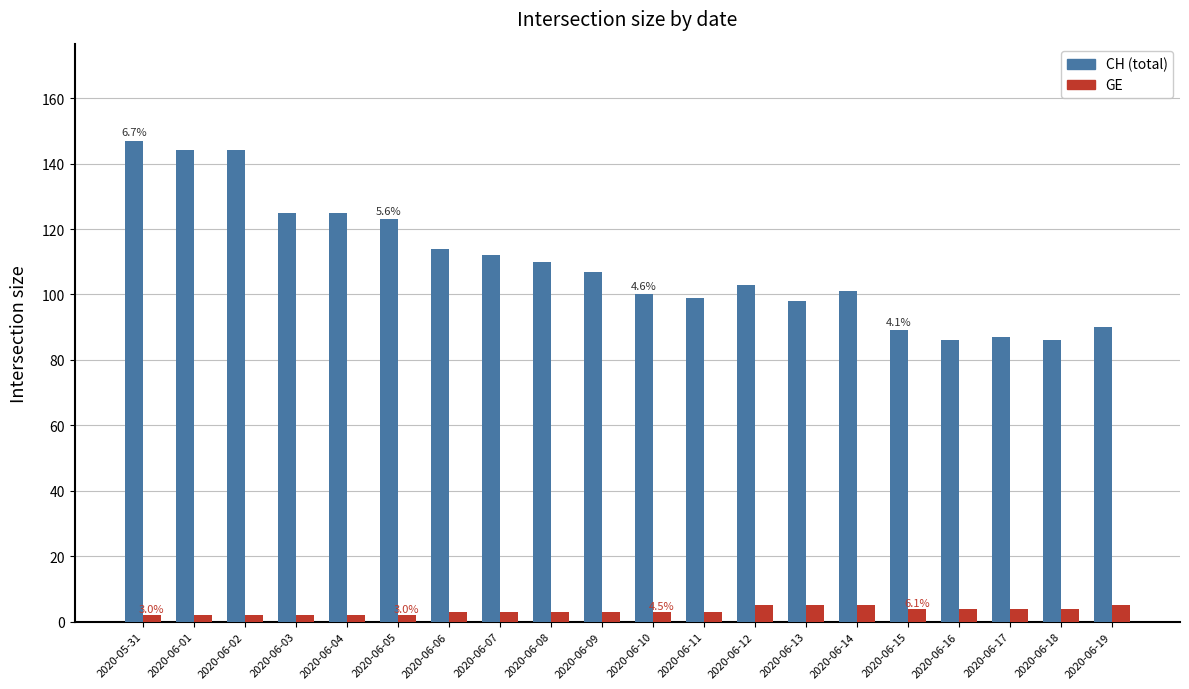

Reading left to right, extract all data points from this chart.

CH: 147	144	144	125	125	123	114	112	110	107	100	99	103	98	101	89	86	87	86	90
GE: 2	2	2	2	2	2	3	3	3	3	3	3	5	5	5	4	4	4	4	5